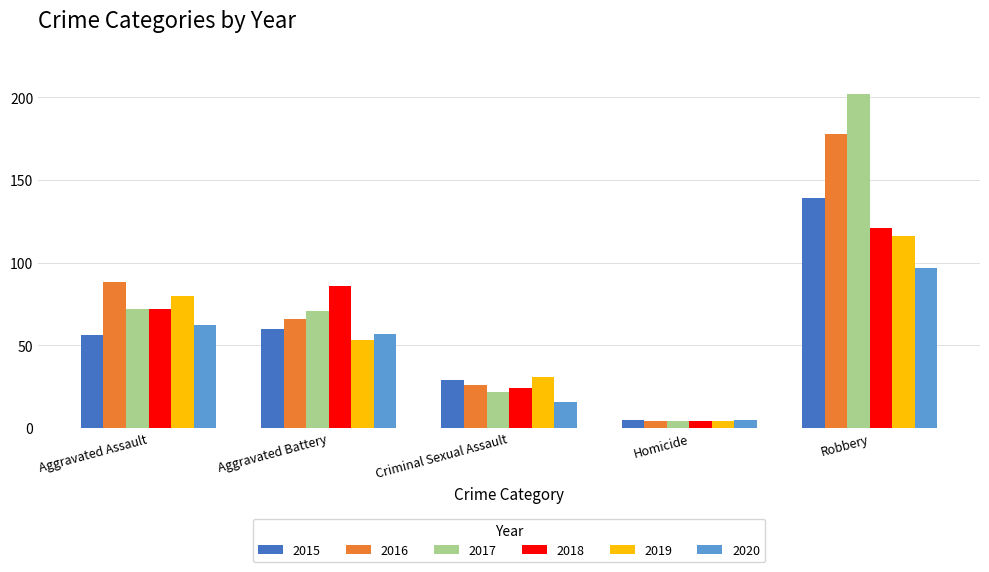

Rank the categories by 2020 value from highest to lowest.

Robbery, Aggravated Assault, Aggravated Battery, Criminal Sexual Assault, Homicide